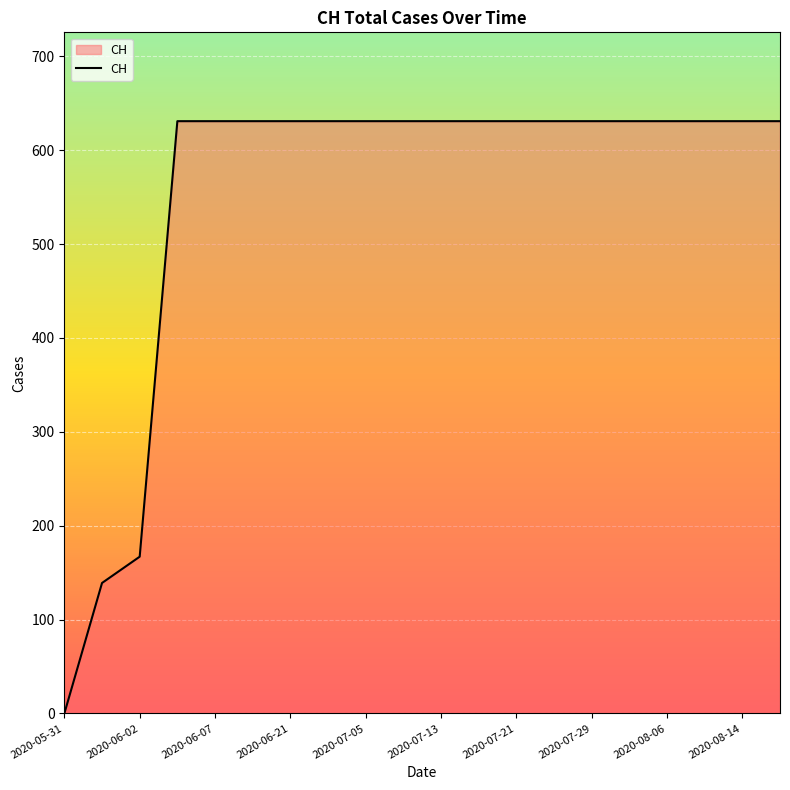

What is the difference between the maximum and minimum values?

631